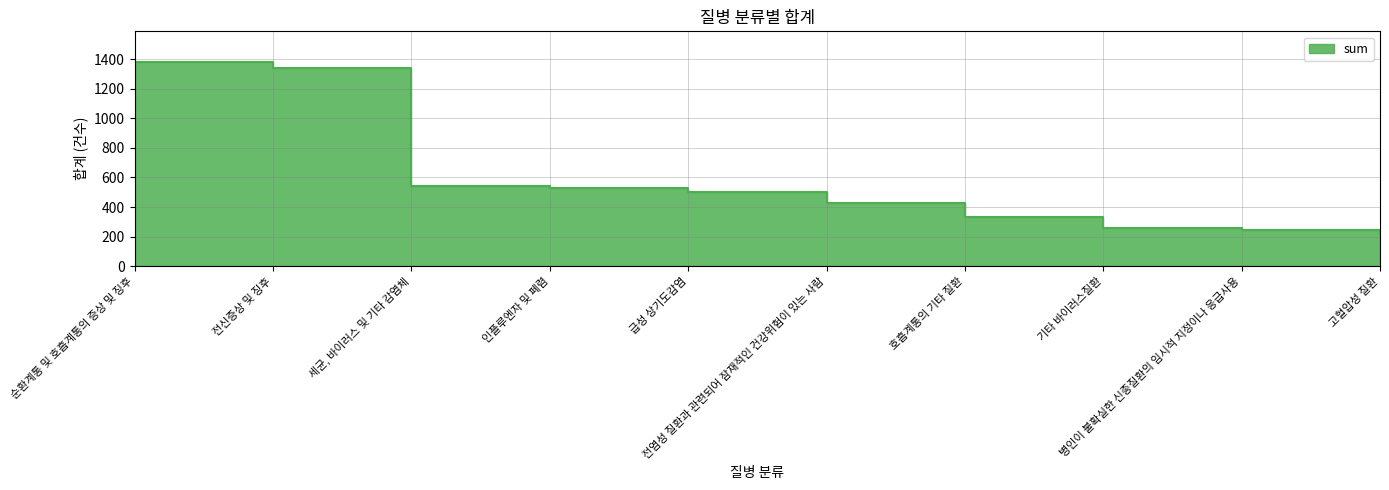

Rank the categories by value from highest to lowest.

순환계통 및 호흡계통의 증상 및 징후, 전신증상 및 징후, 세균, 바이러스 및 기타 감염체, 인플루엔자 및 폐렴, 급성 상기도감염, 전염성 질환과 관련되어 잠재적인 건강위험이 있는 사람, 호흡계통의 기타 질환, 기타 바이러스질환, 병인이 불확실한 신종질환의 임시적 지정이나 응급사용, 고혈압성 질환